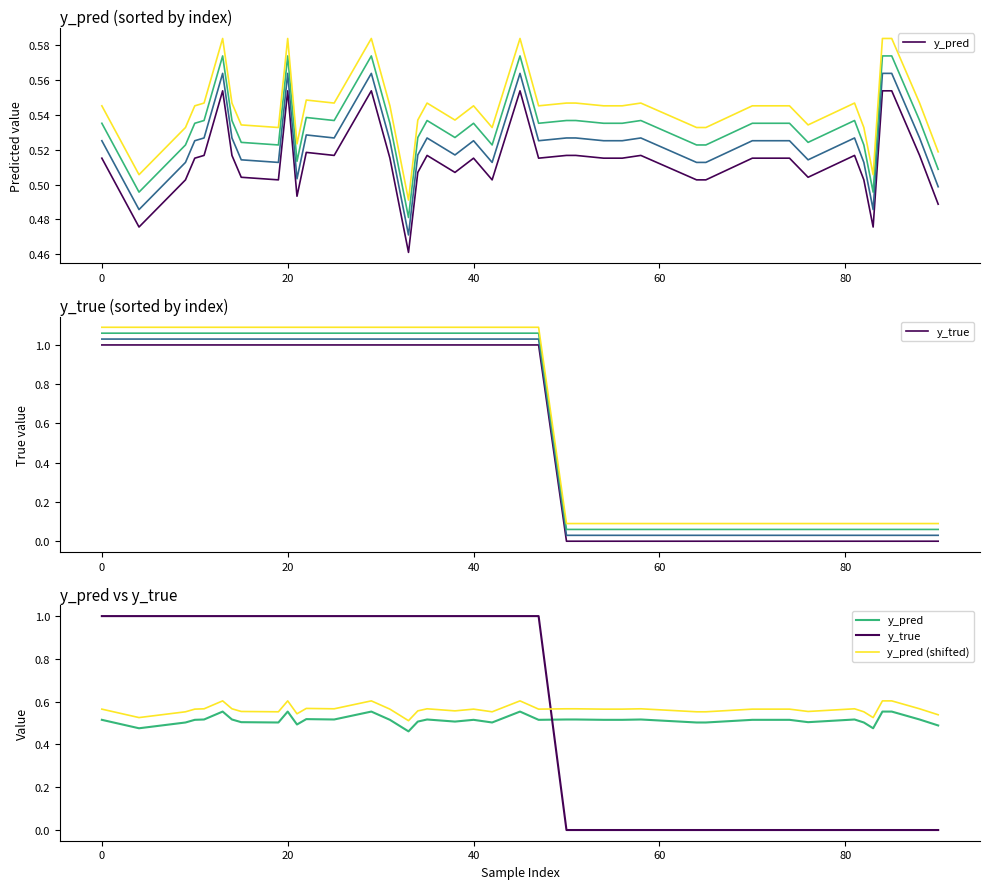

What is the sum of all y_pred (shifted) values?

22.6